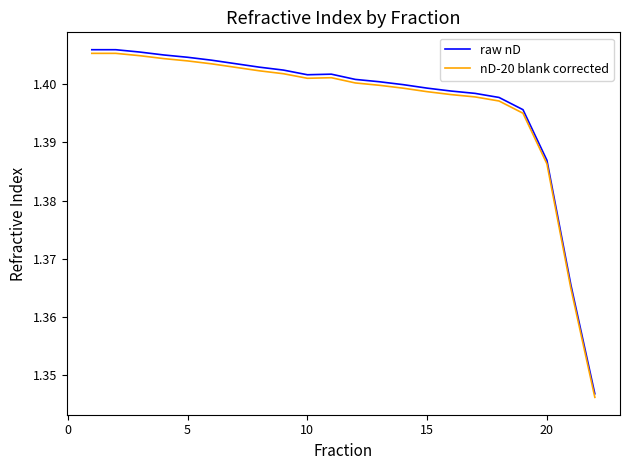

How many categories are shown in the chart?

22